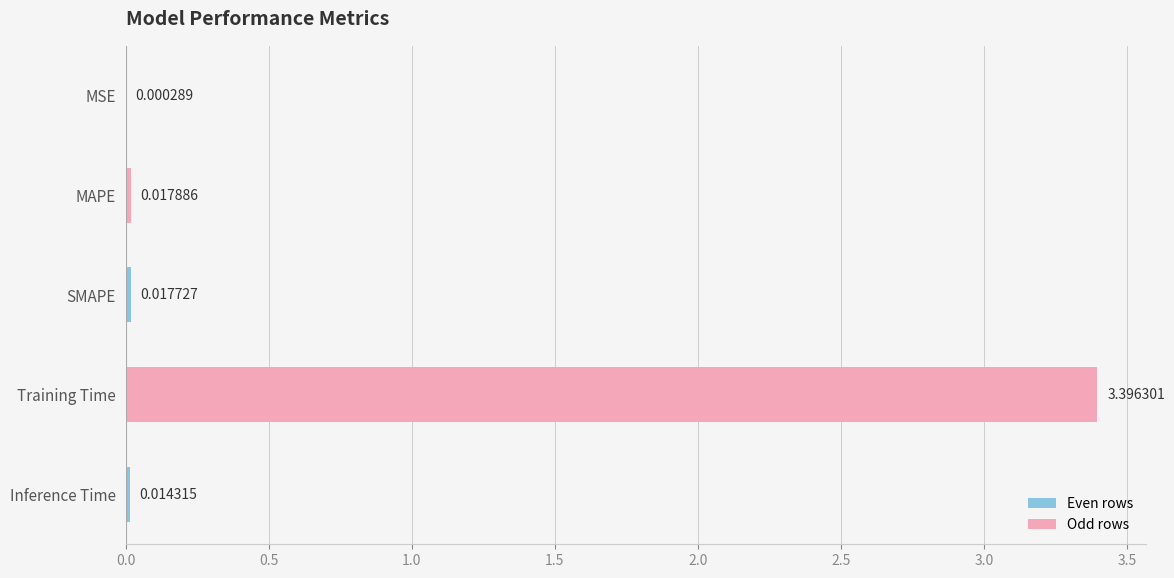

Which has a higher value, MSE or Inference Time?

Inference Time